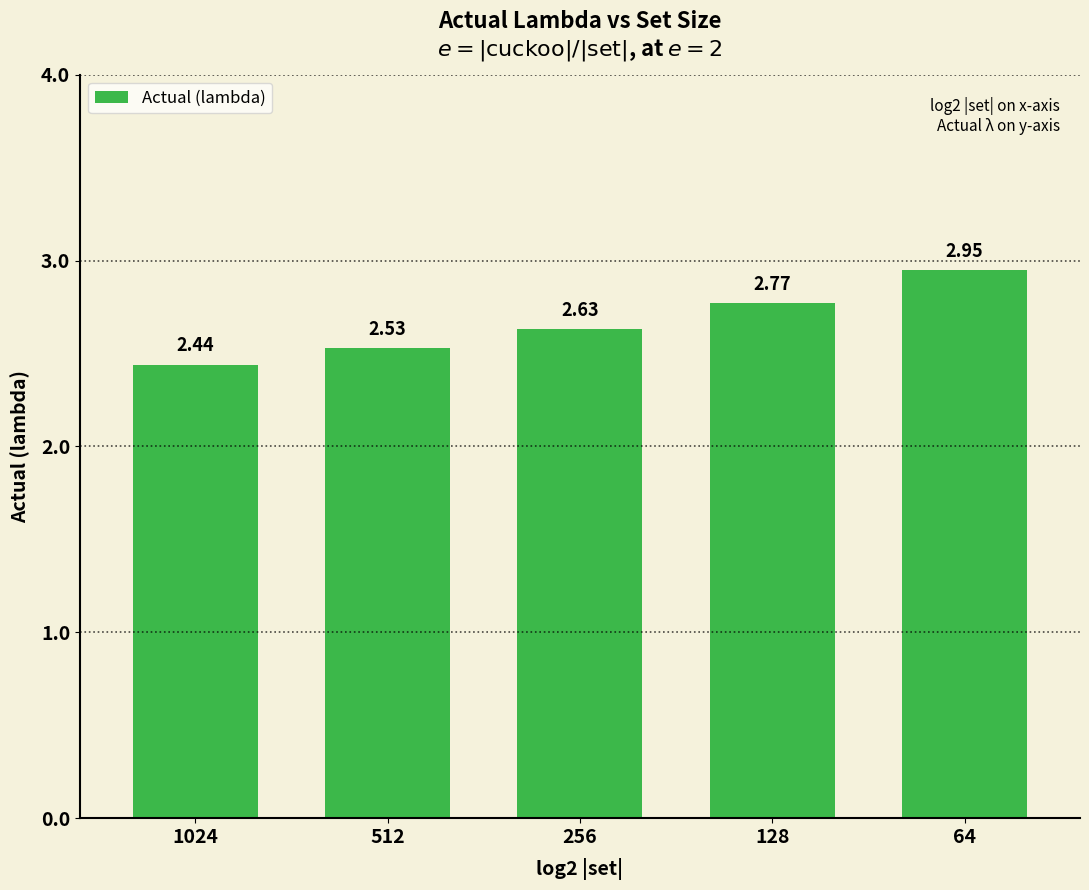

What is the sum of all values?

13.3